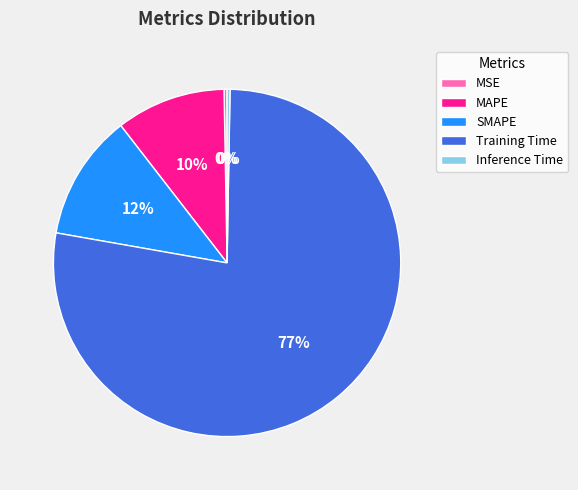

To the nearest percent, what is the average slice percentage?

20%